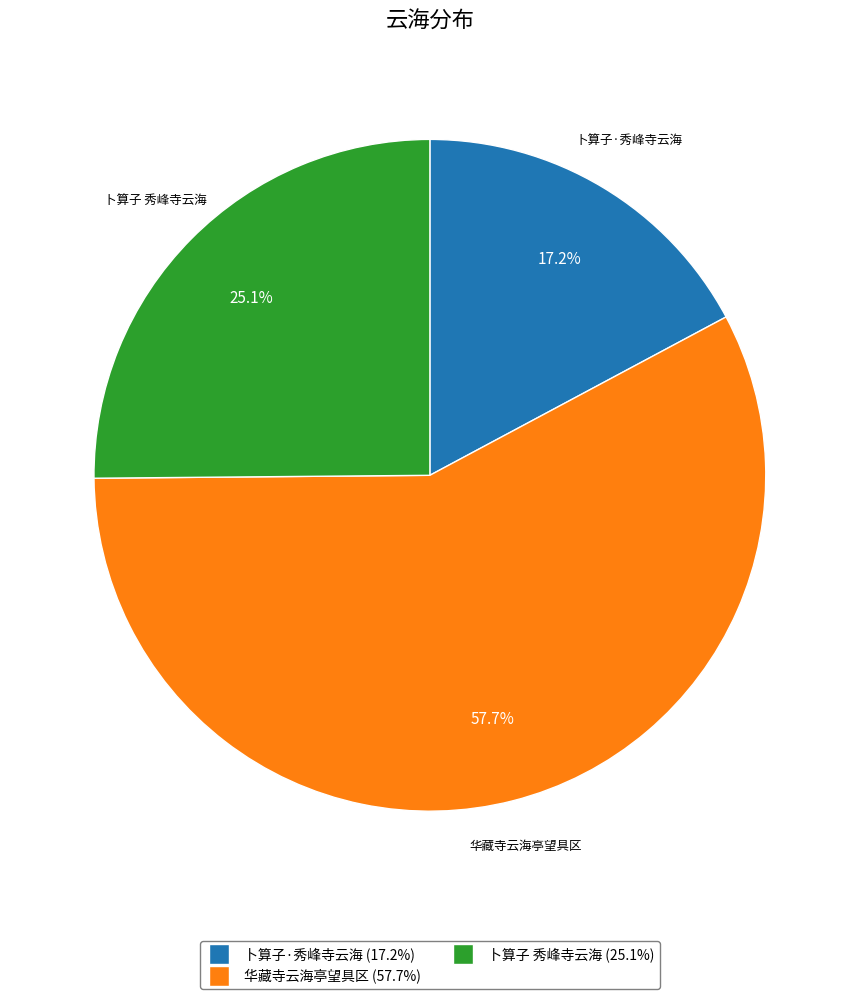

Is it true that 华藏寺云海亭望具区 is 70% of the pie?

False